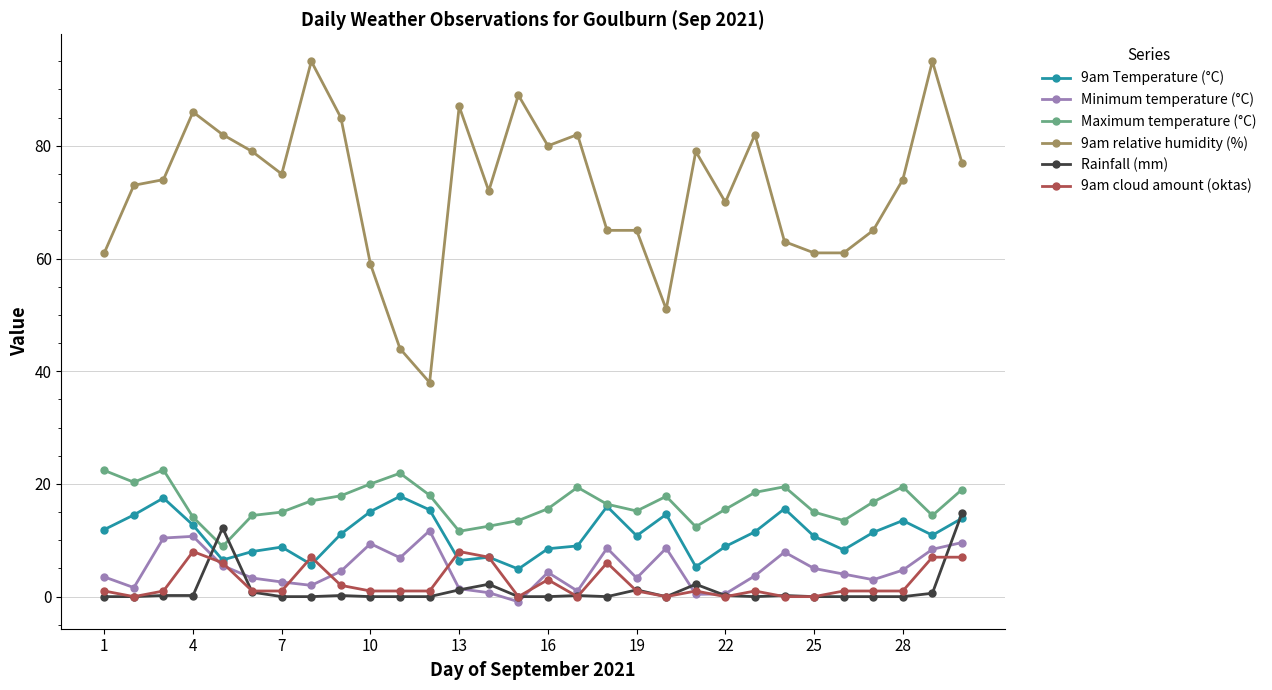

What is the minimum value shown in the chart?

-0.9